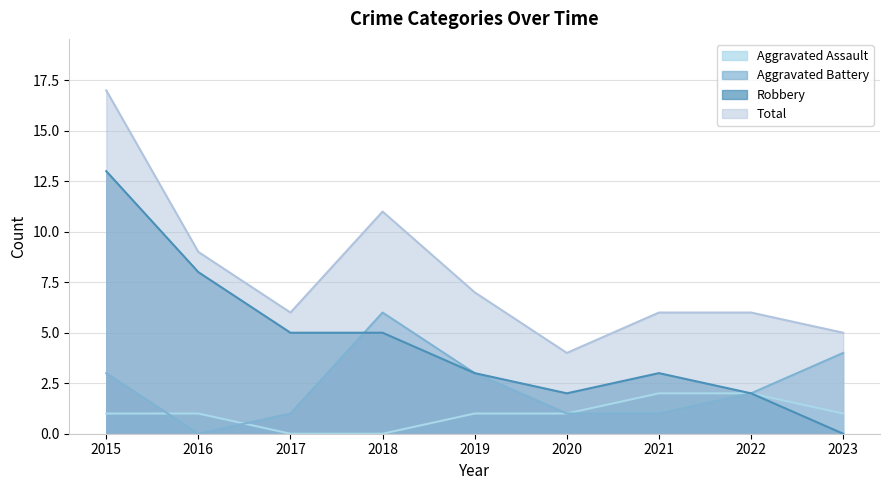

What is the average value of the Robbery series?

5